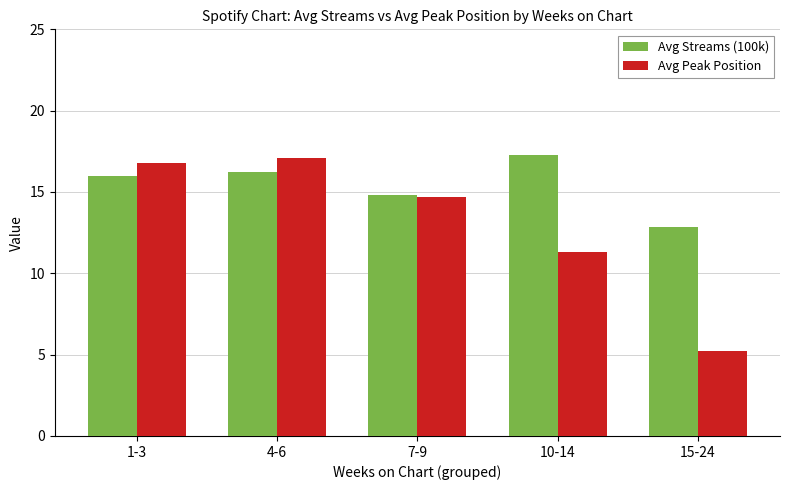

How many data points in Avg Peak Position are above 14?

3